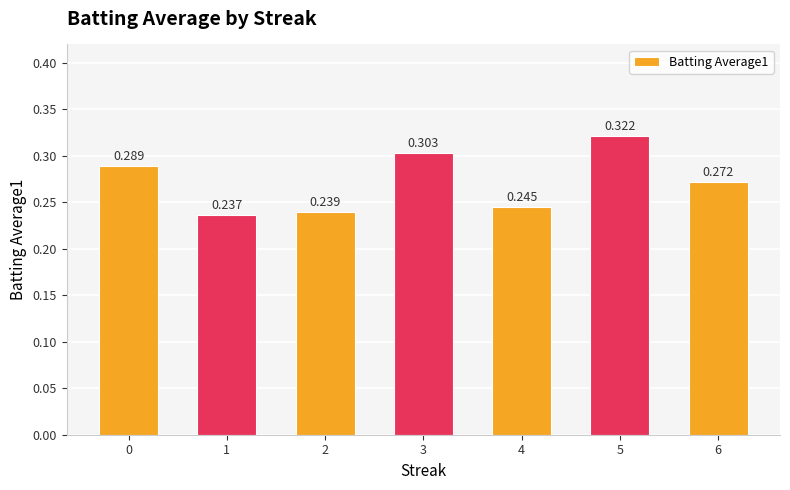

Reading left to right, what are all the values shown in this chart?

0.3	0.2	0.2	0.3	0.2	0.3	0.3